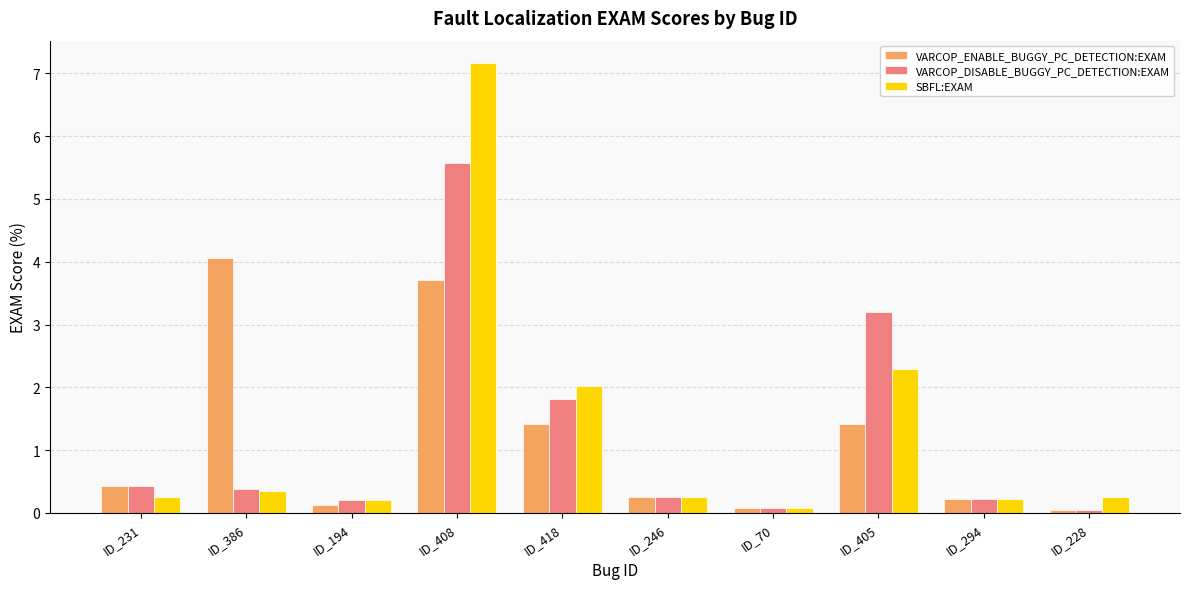

What value does the SBFL:EXAM series have at ID_405?

2.3